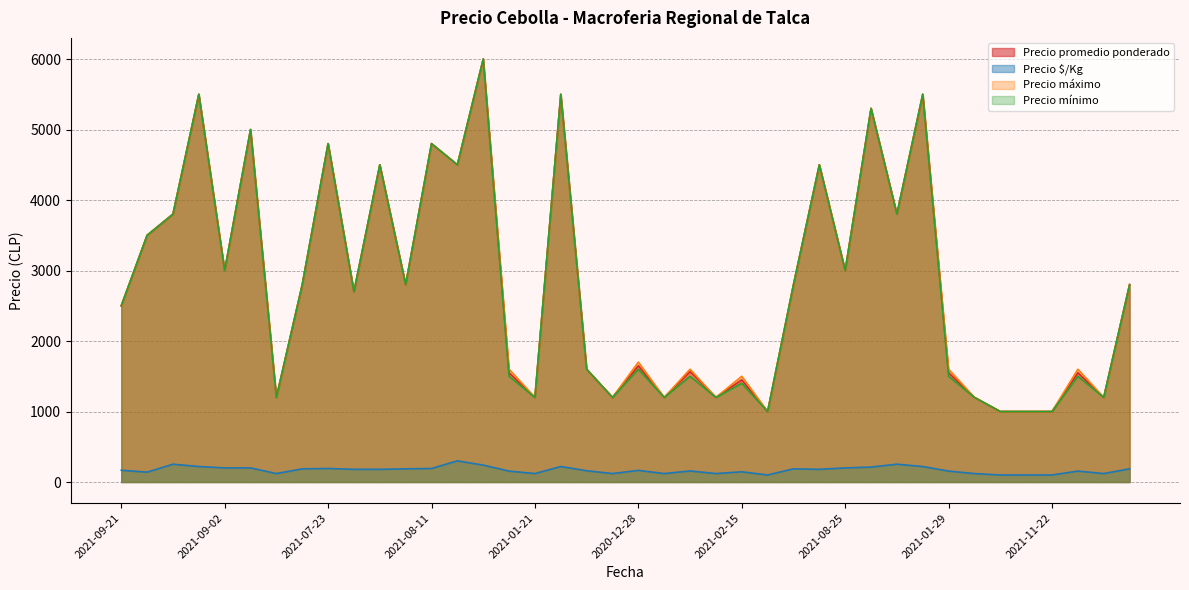

At 2021-01-29, list the series in order from smallest to largest.

Precio $/Kg, Precio mínimo, Precio promedio ponderado, Precio máximo